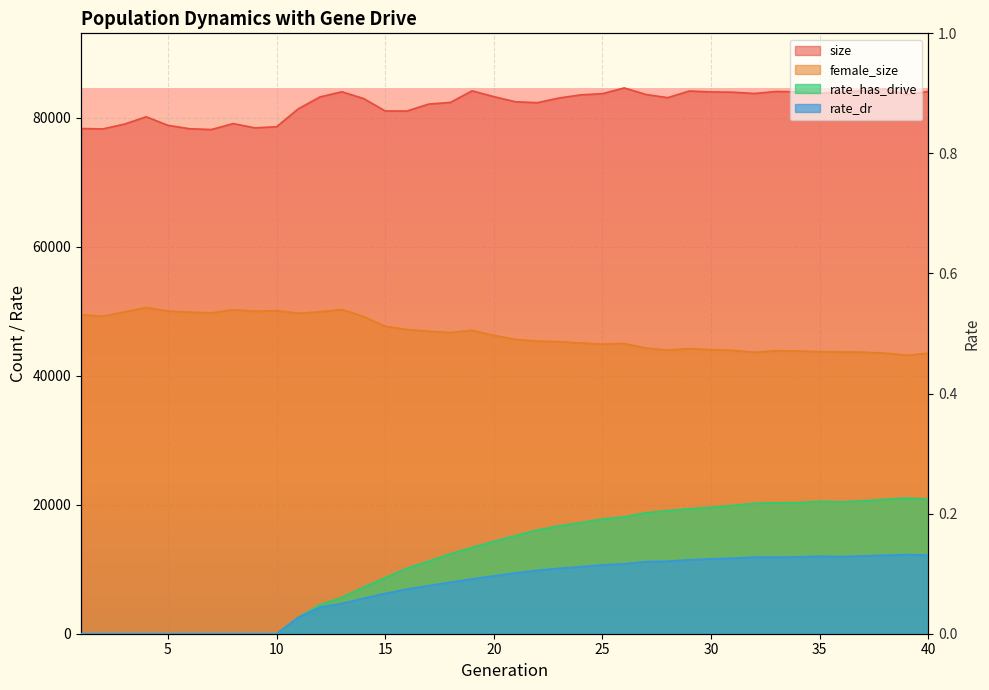

What are all the series names shown in the legend?

size, female_size, rate_has_drive, rate_dr